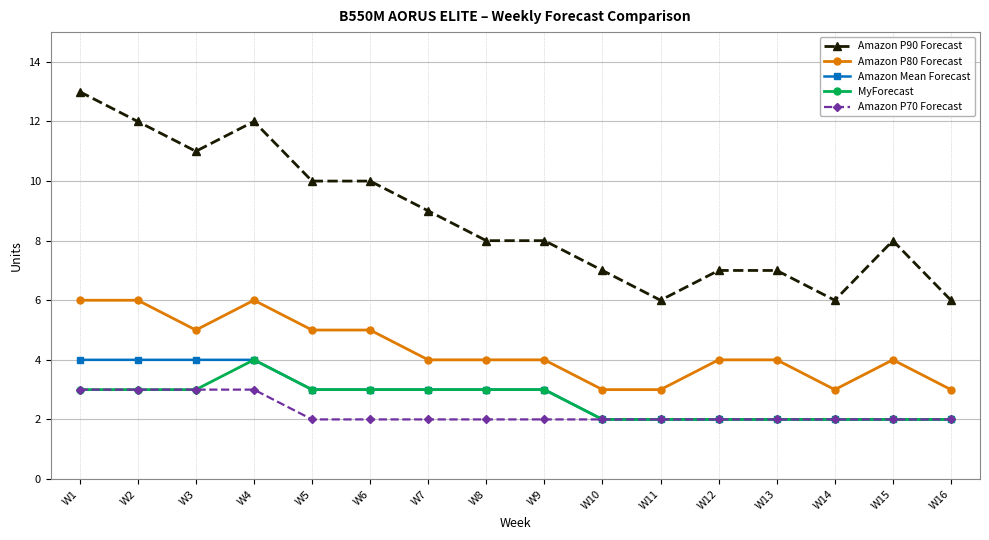

True or false: Amazon P80 Forecast and Amazon P90 Forecast cross at least once.

False